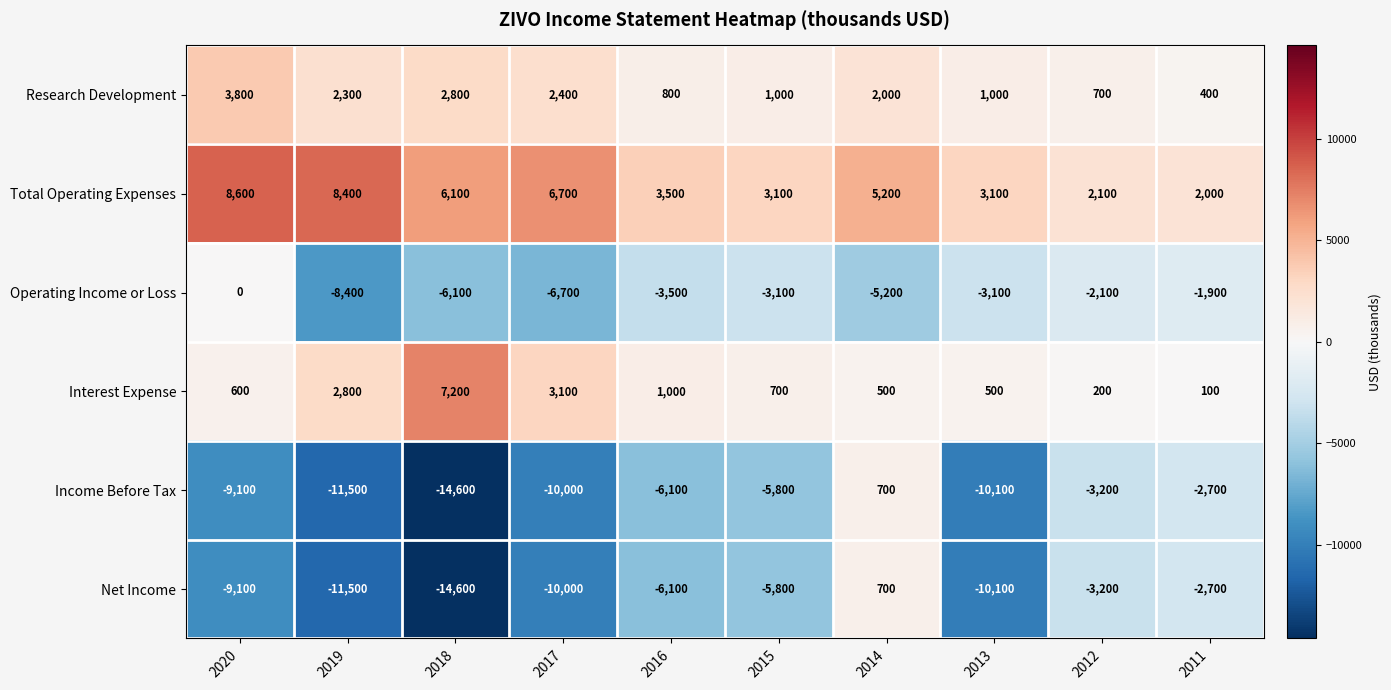

What is the spread (max minus min) of values at 2011?

4700